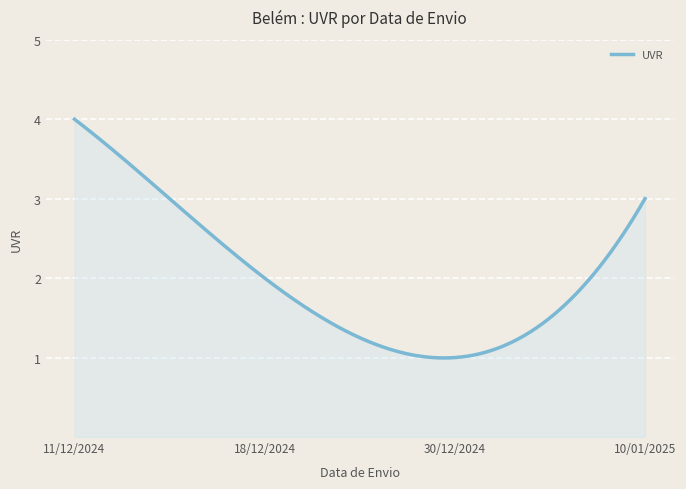

What is the minimum value shown in the chart?

1.0